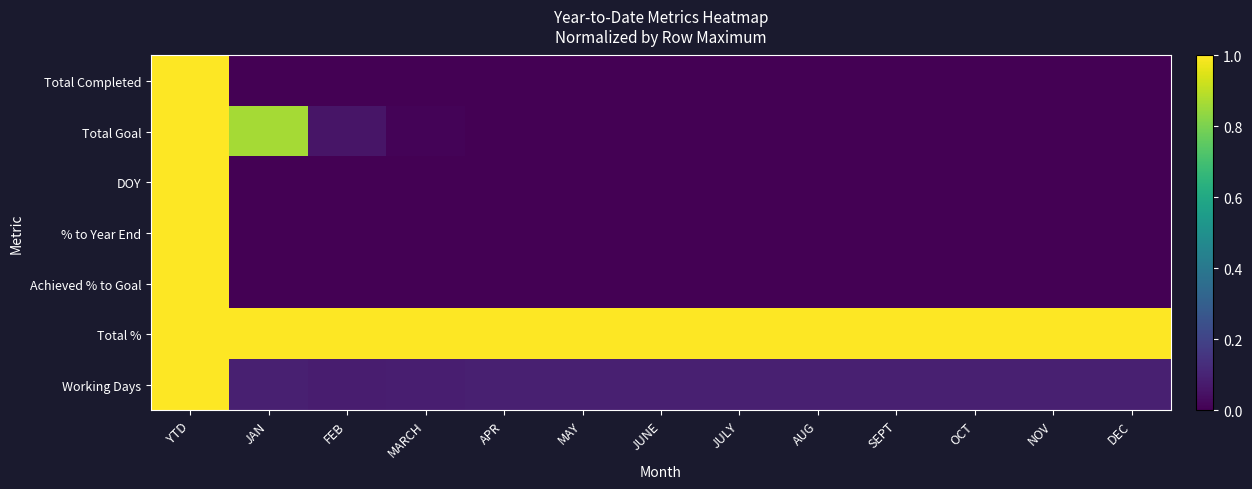

At which category is the sum across all series the highest?

YTD